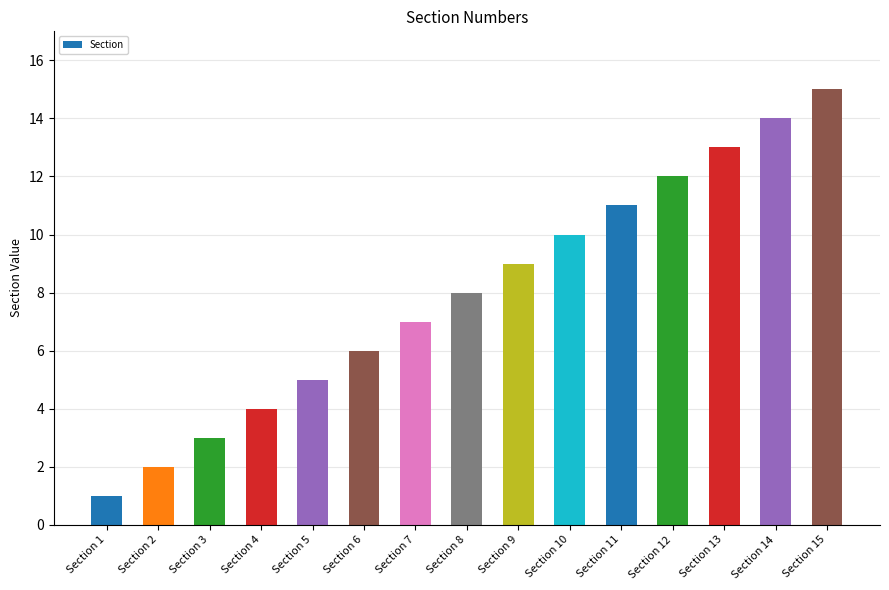

Approximately how many times larger is the value at Section 7 compared to Section 12?

0.6